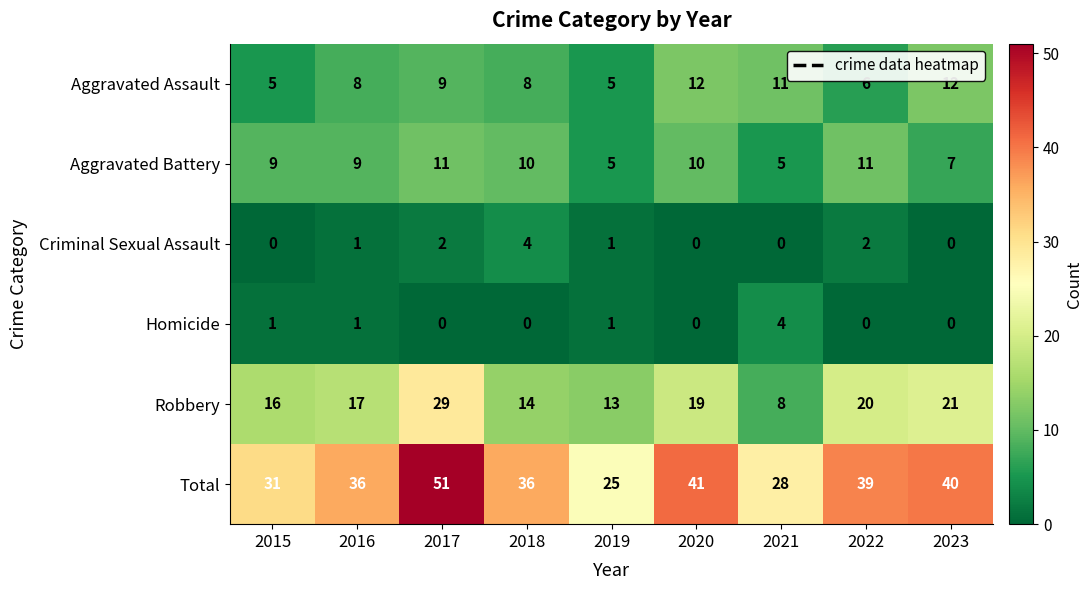

Read the Aggravated Assault value at 2020.

12